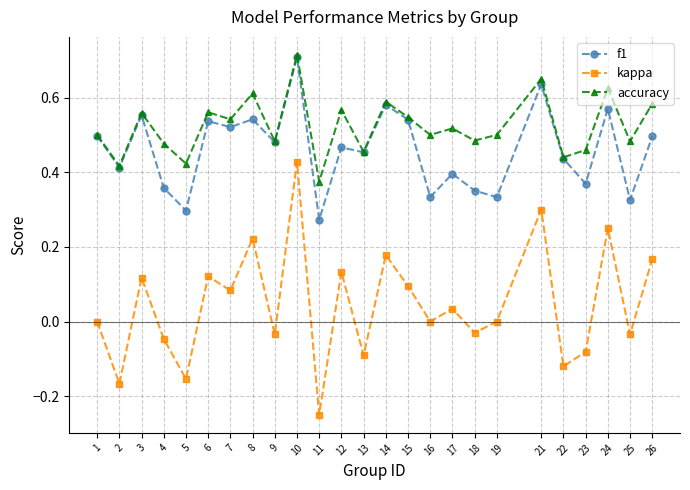

In kappa, how many points are lower than both neighbors (excluding endpoints)?

10